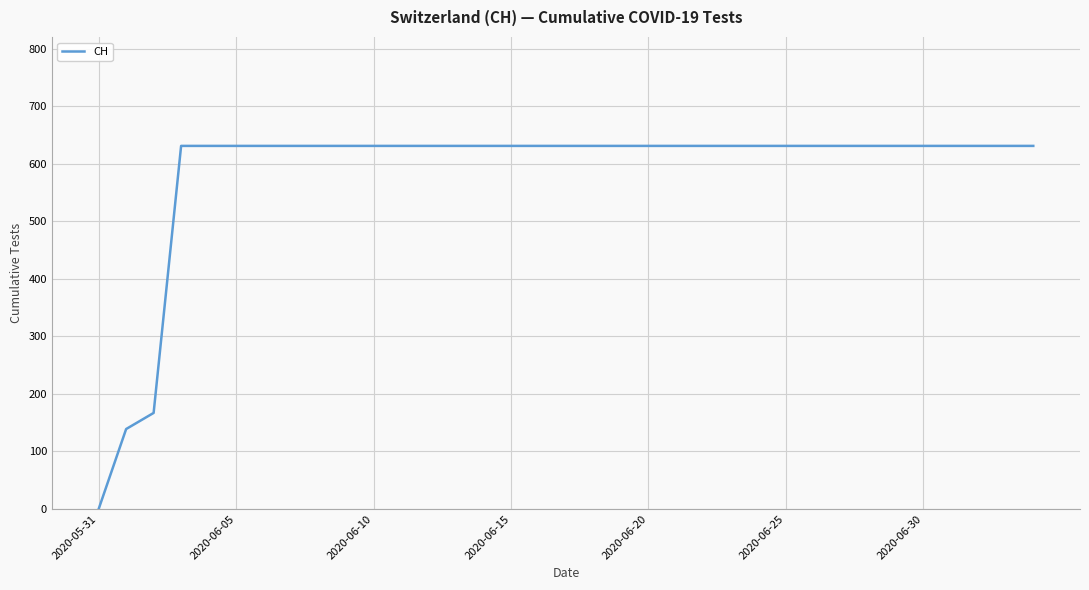

What is the difference between the maximum and minimum values?

631